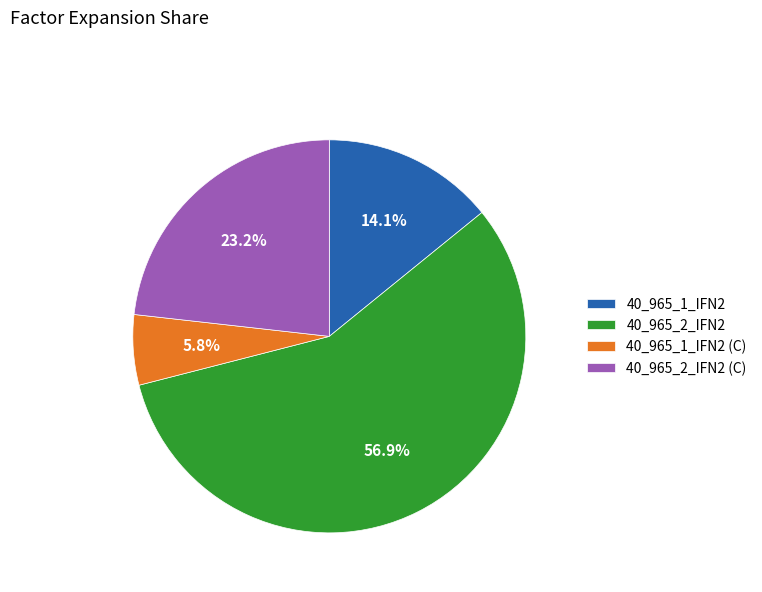

What percentage is the 40_965_2_IFN2 slice, to the nearest percent?

57%